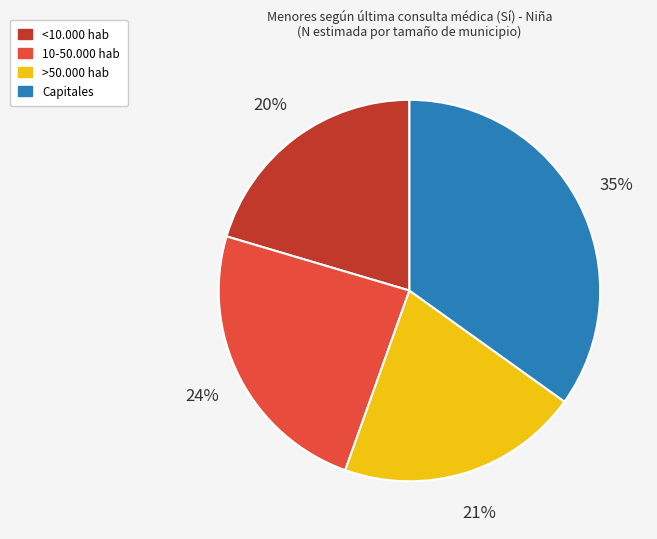

The <10.000 hab slice represents 27% of the pie. True or false?

False